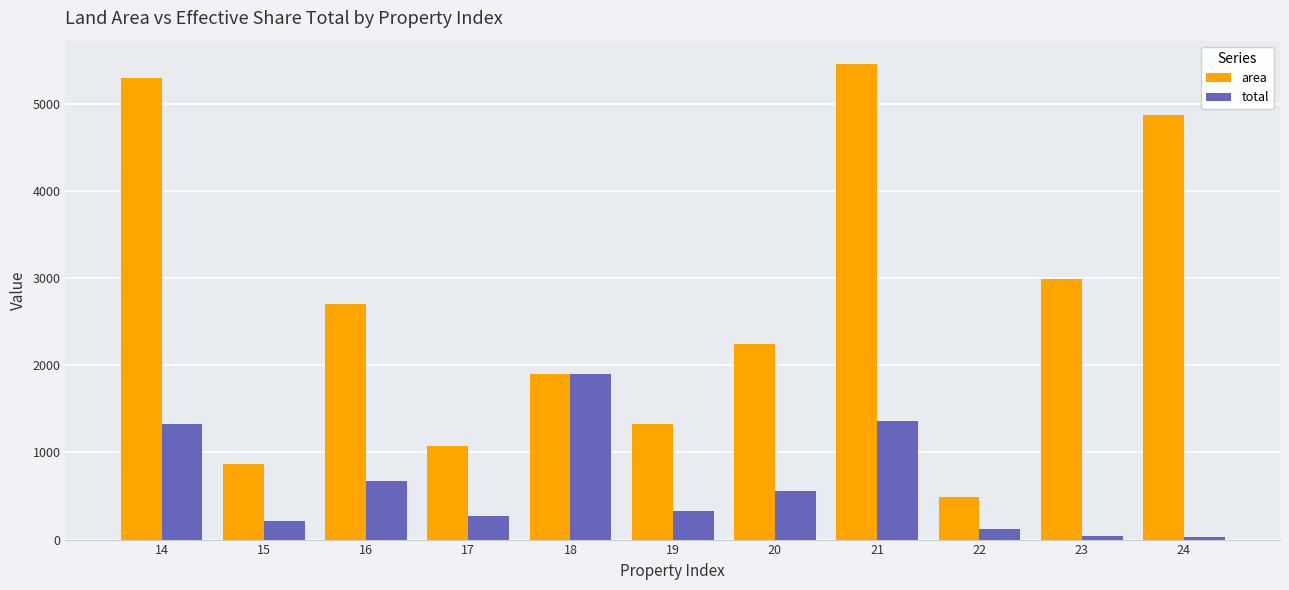

What is the difference between the second highest and second lowest values in the total series?

1319.3